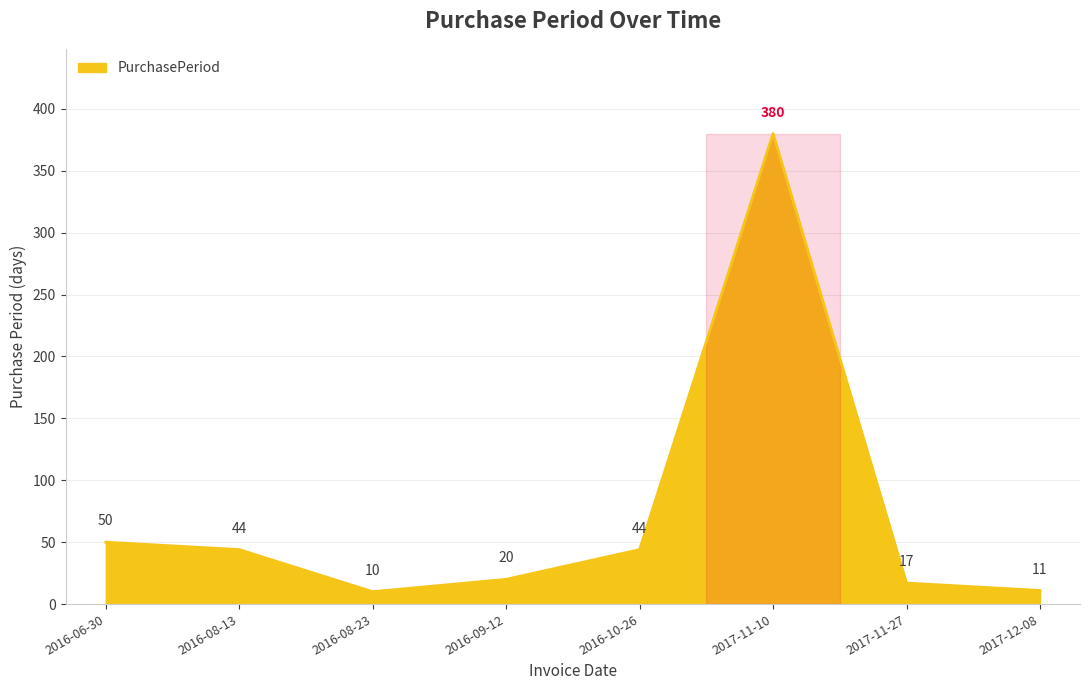

Does the chart have visible grid lines?

Yes